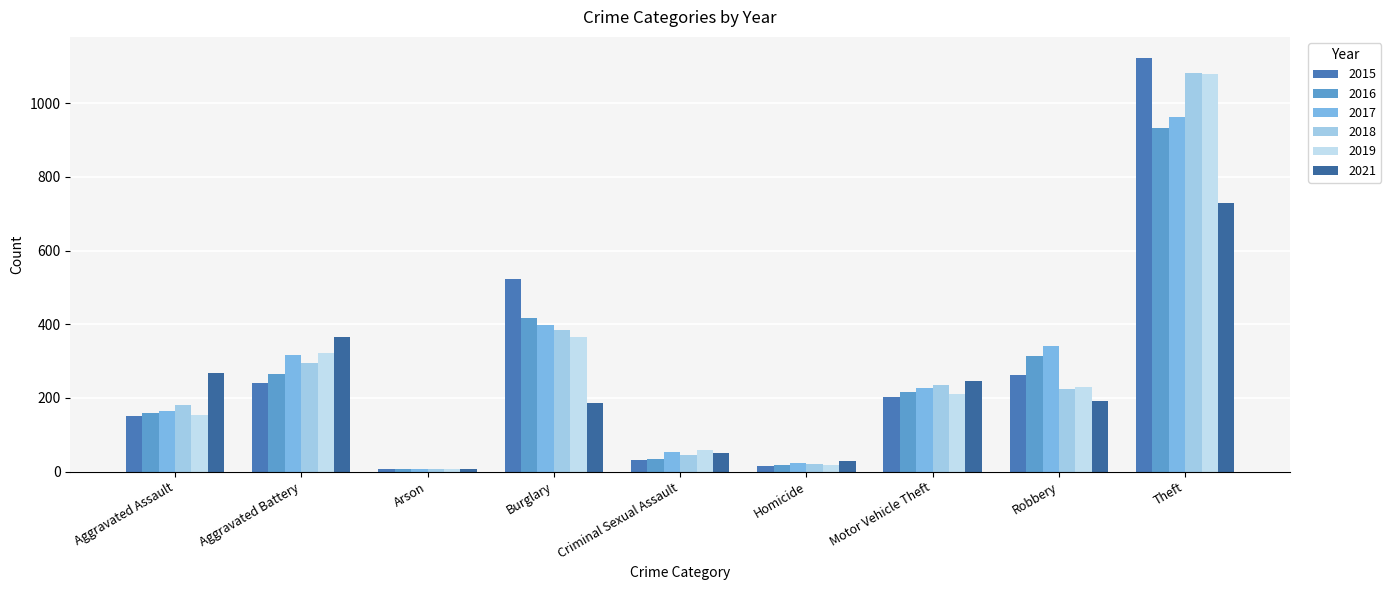

Which category has the highest value in the 2019 series?

Theft